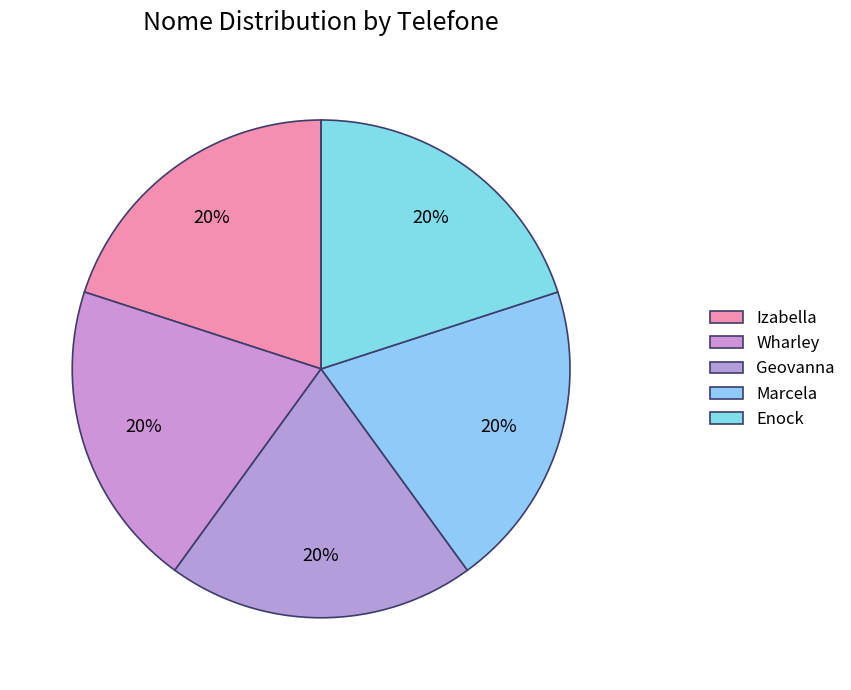

Is there any slice that represents more than half of the pie?

No